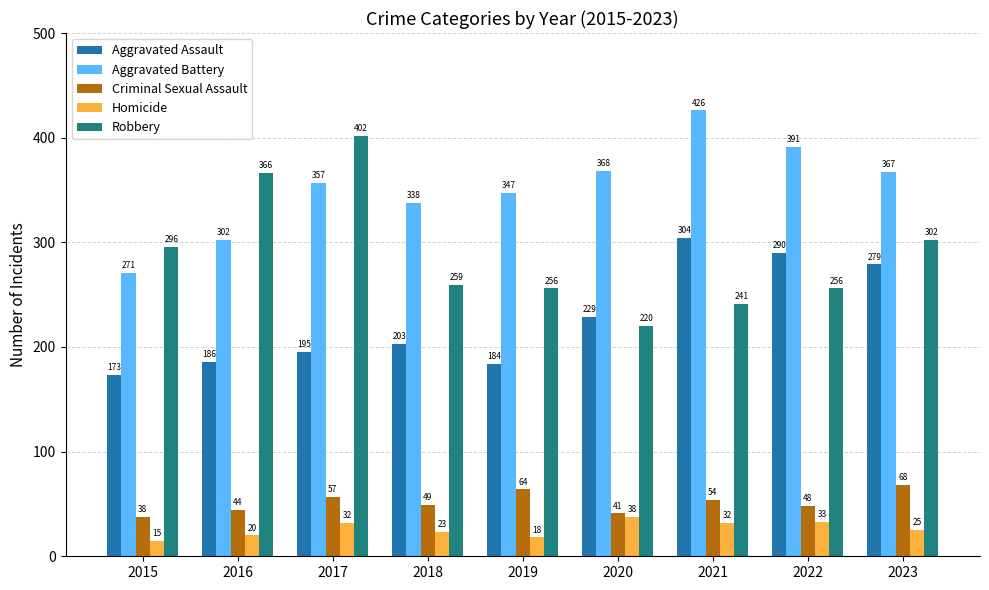

What are all the series names shown in the legend?

Aggravated Assault, Aggravated Battery, Criminal Sexual Assault, Homicide, Robbery